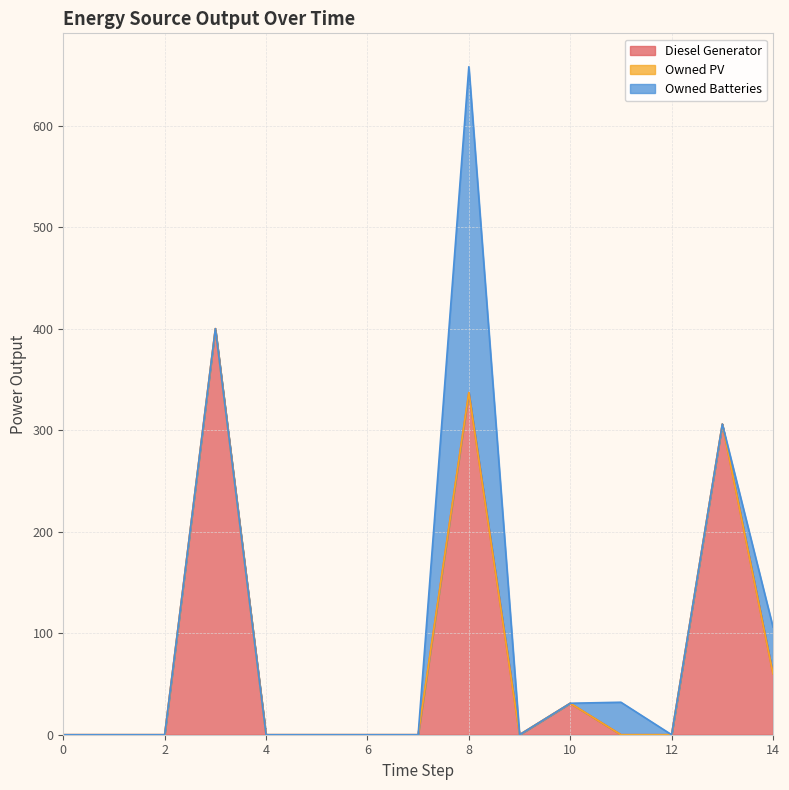

What is the sum of all Diesel Generator values?

1134